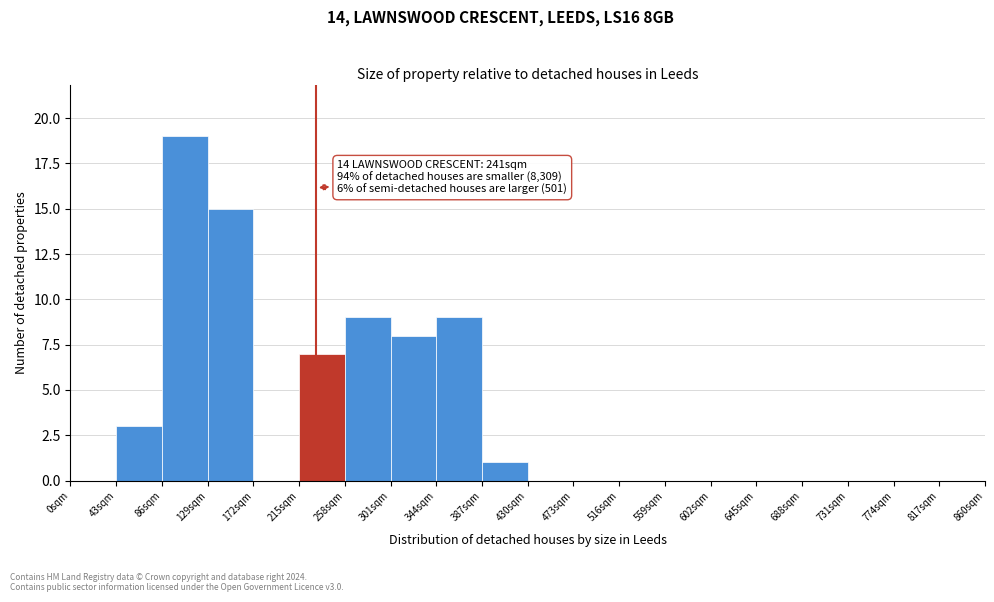

Over which range of the x-axis is the bar tallest?

86 to 129